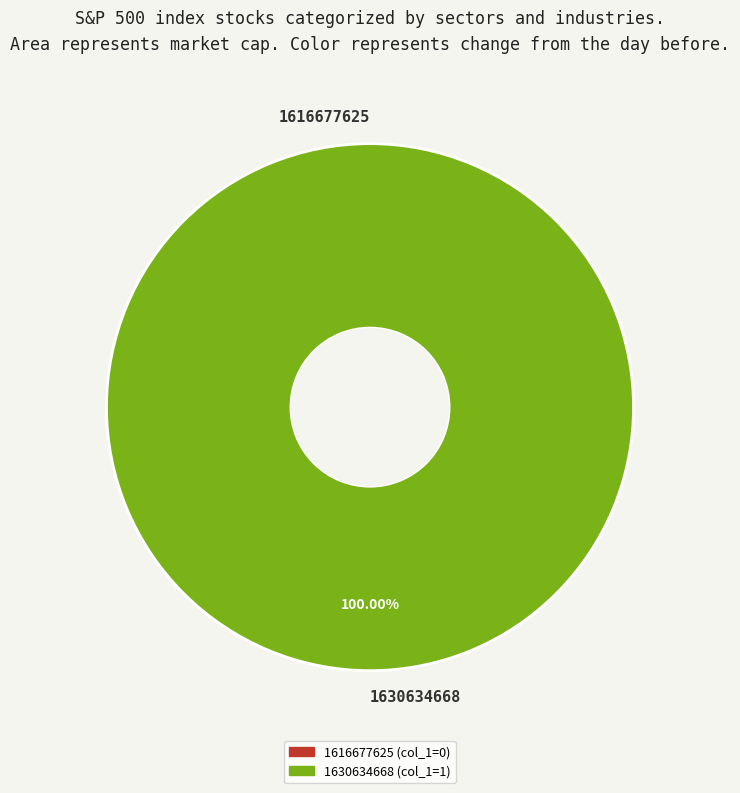

Is there a majority slice in this chart?

Yes